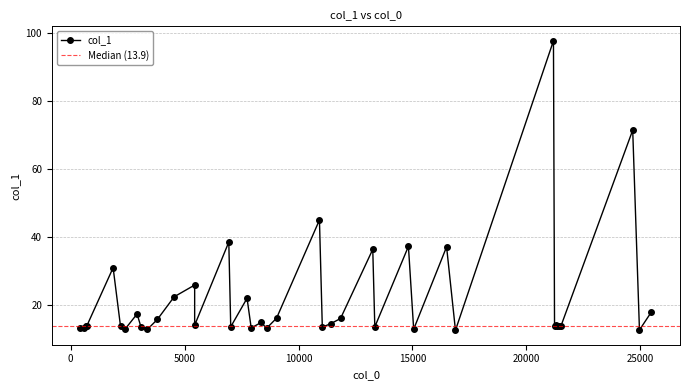

At which label is the value closest to 55?

10918.6